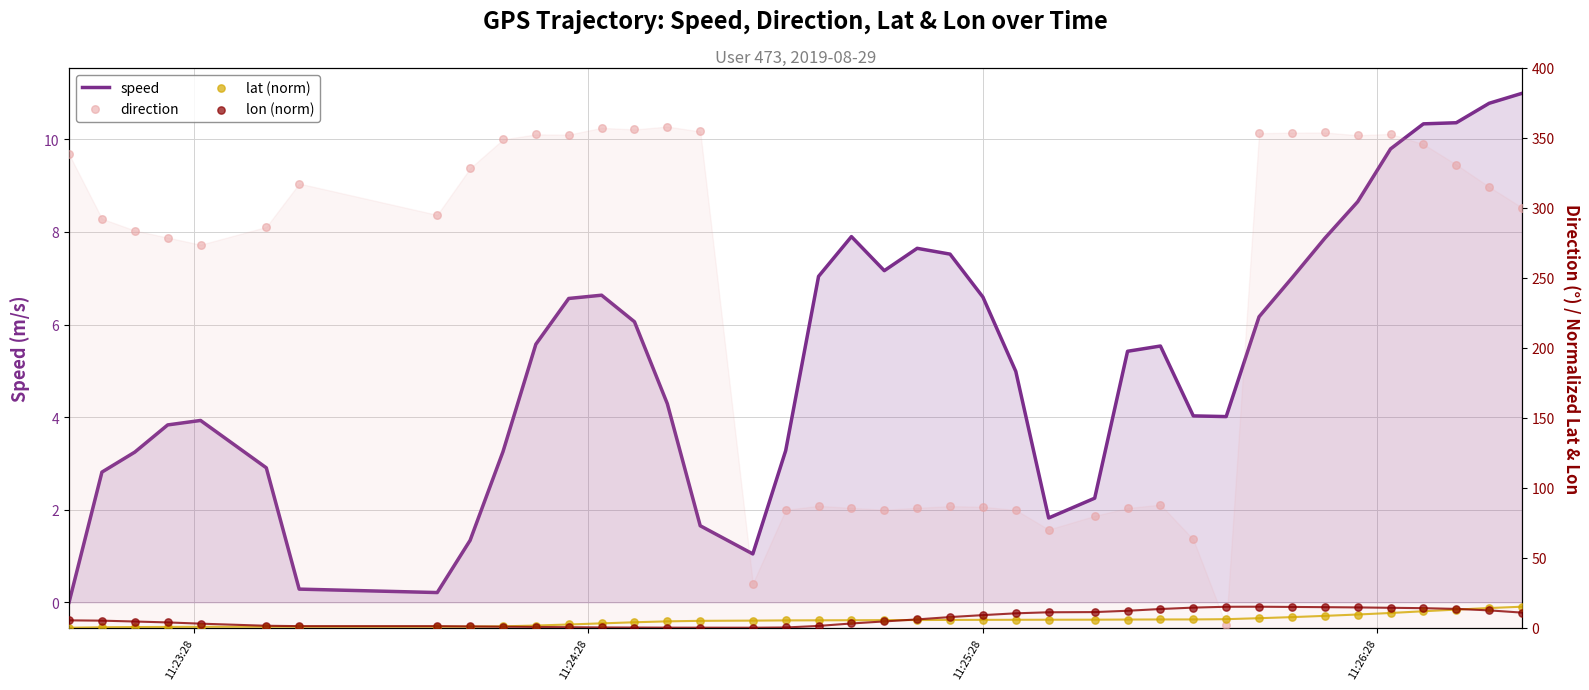

What are all the series names shown in the legend?

speed, direction, lat (norm), lon (norm)